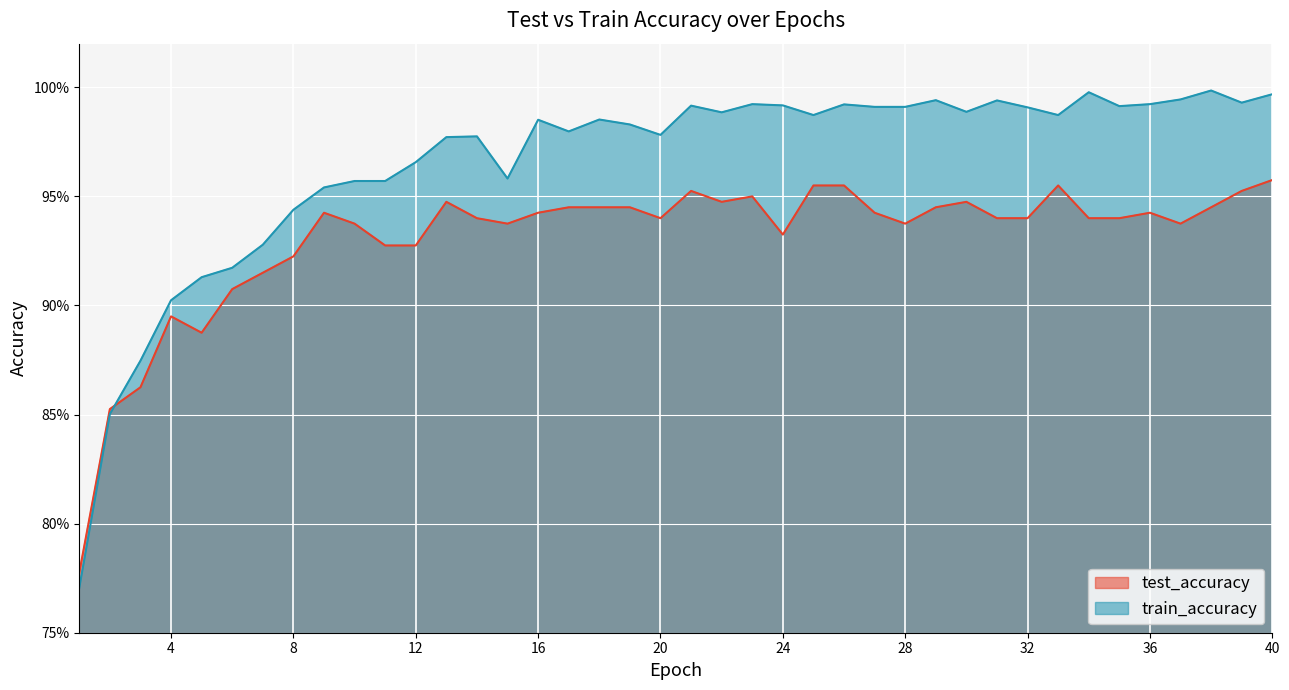

Does the chart display data point markers on the line(s)?

No